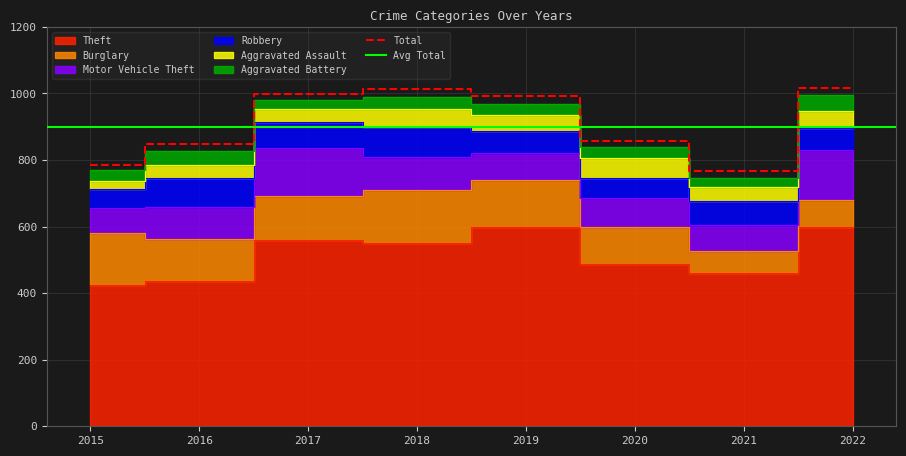

How many values in the Aggravated Assault series exceed 46?

3